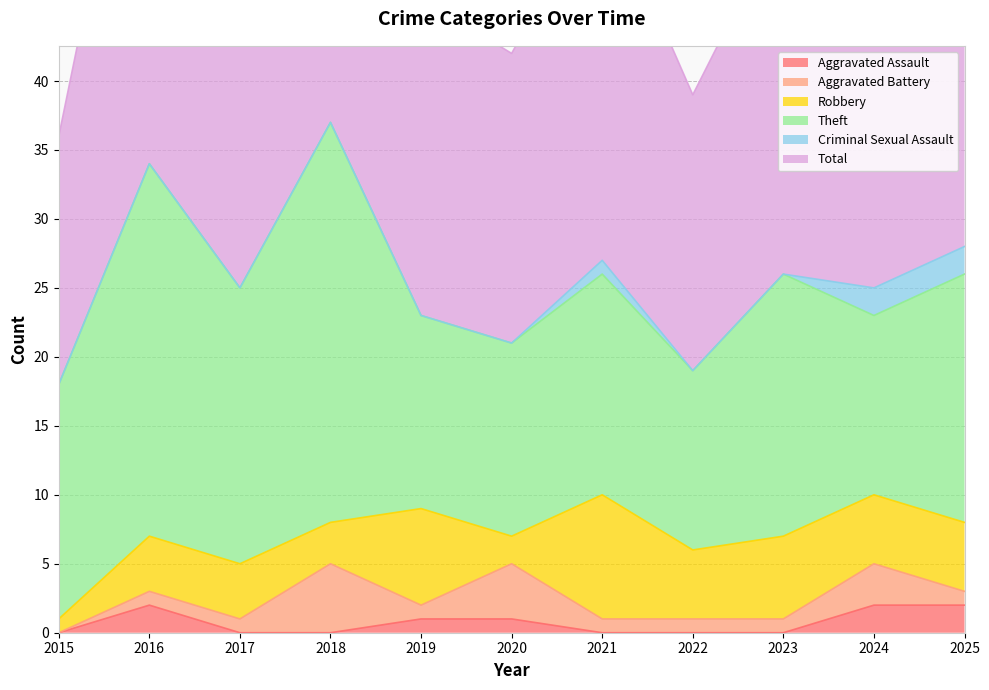

At which category is the sum across all series the highest?

2018